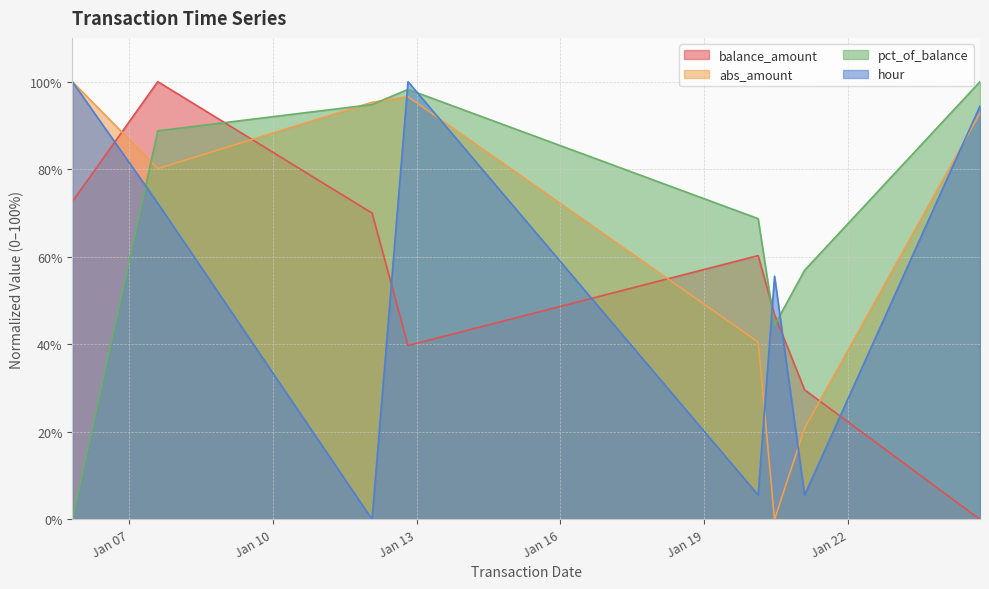

At which label does balance_amount reach its minimum?

2025-01-24 18:03:00